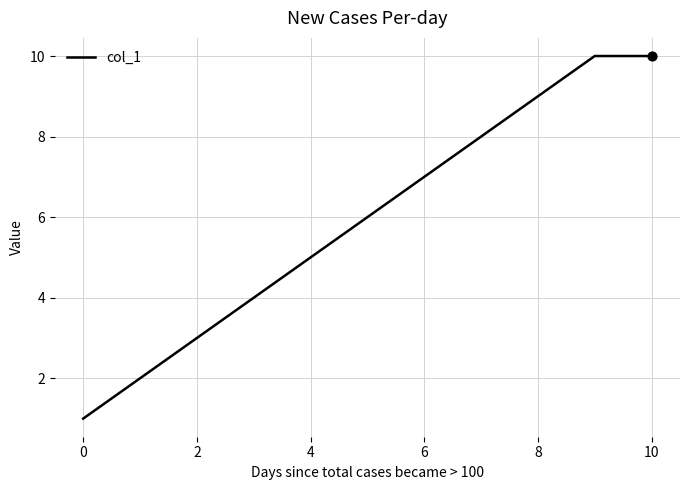

What is the maximum value shown in the chart?

10